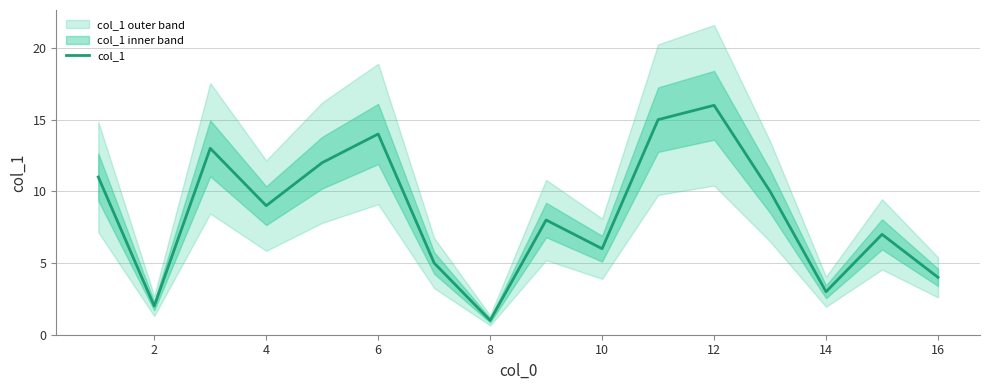

How many distinct data groups are displayed?

1